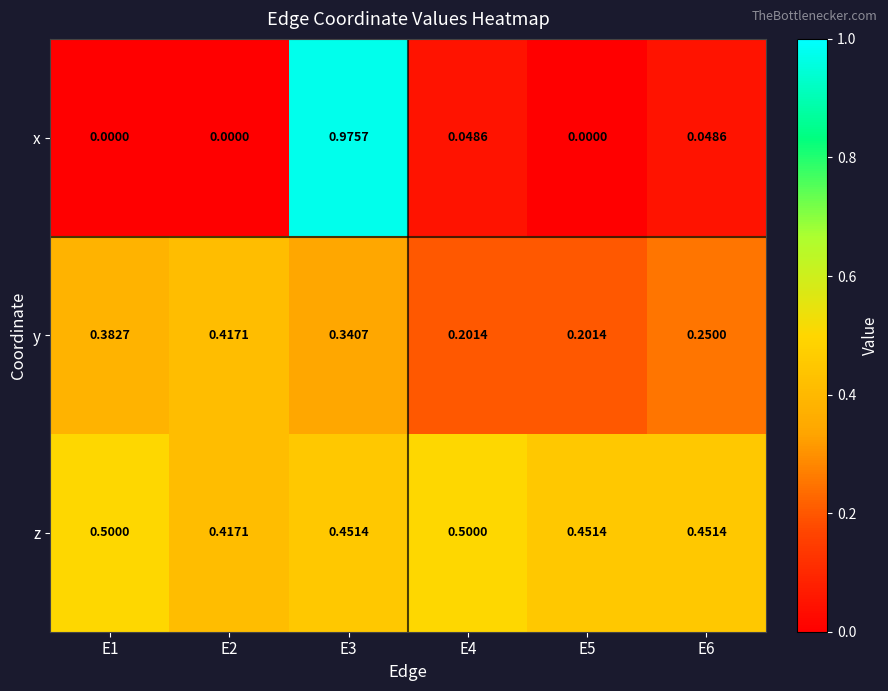

Which category has the highest value across all series?

E3